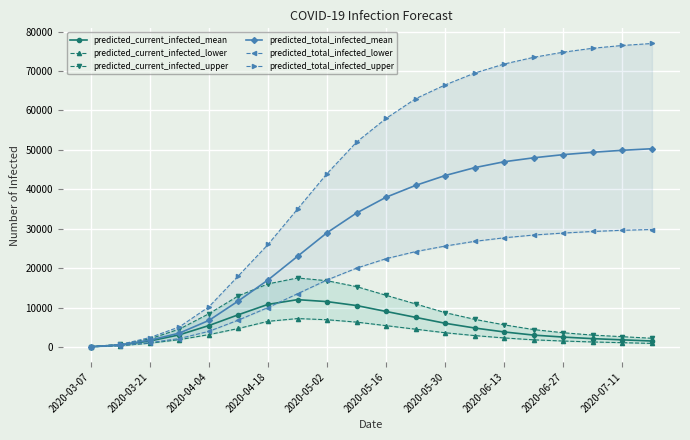

At 2020-06-13, list the series in order from smallest to largest.

predicted_current_infected_lower, predicted_current_infected_mean, predicted_current_infected_upper, predicted_total_infected_lower, predicted_total_infected_mean, predicted_total_infected_upper